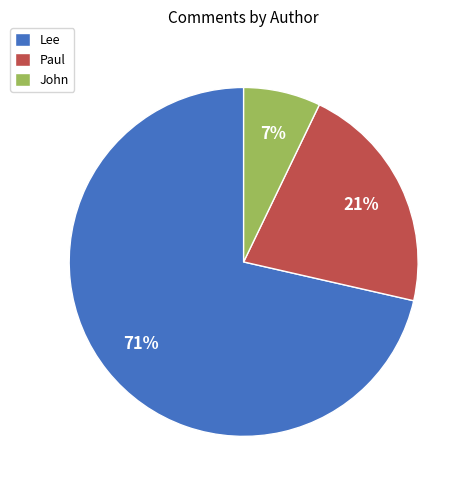

True or false: Lee accounts for 76% of the total.

False